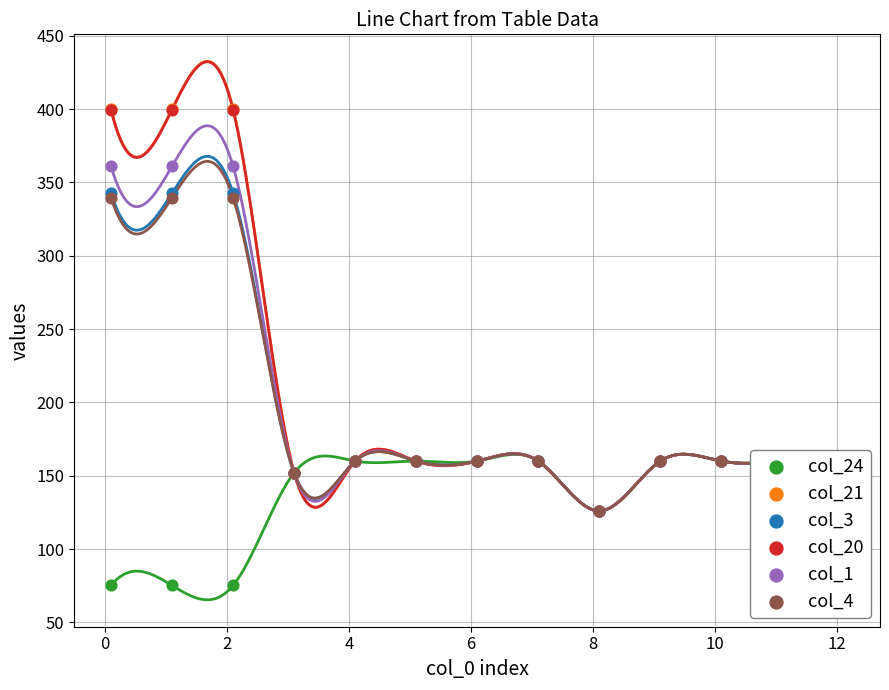

Which series reaches the maximum Y coordinate?

col_21